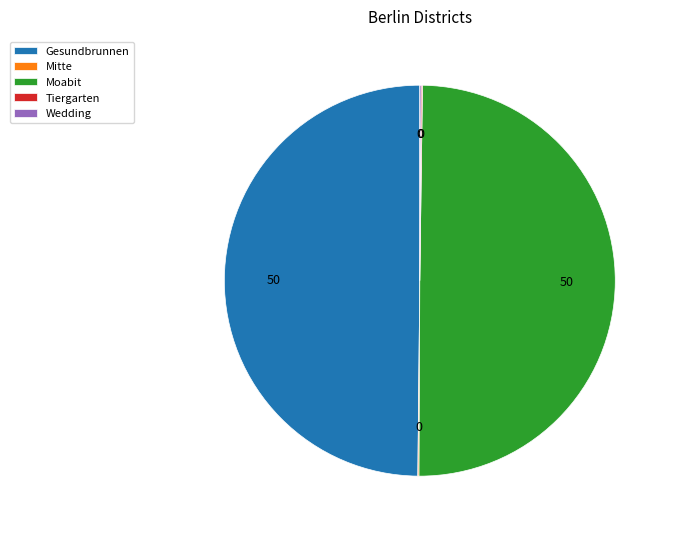

Is it true that Moabit is 50% of the pie?

True